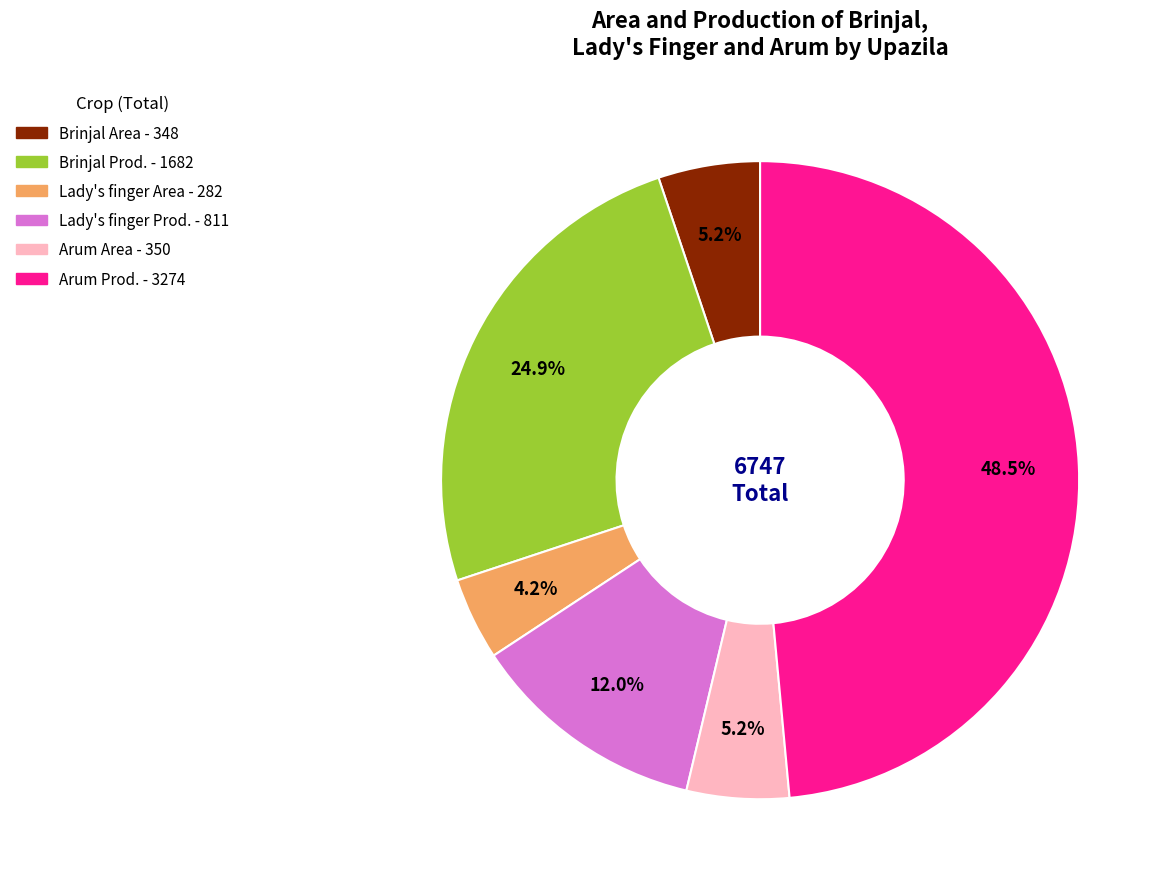

Is there any slice that represents more than half of the pie?

No